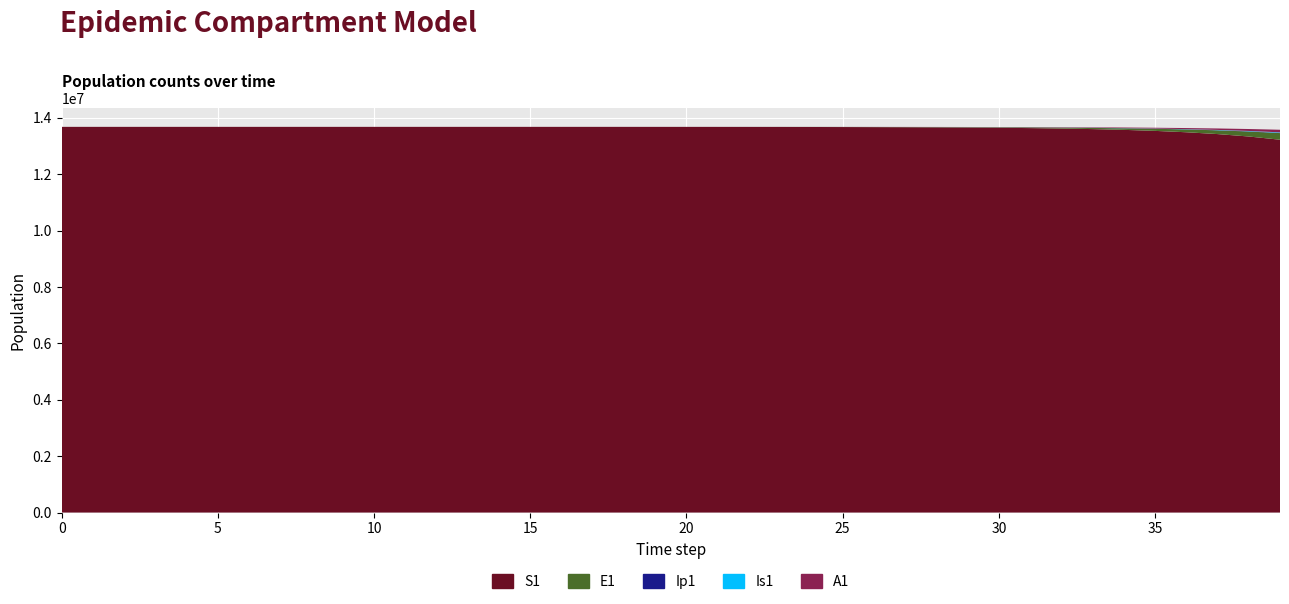

True or false: E1 has a value of 113093.8 at 38.

False